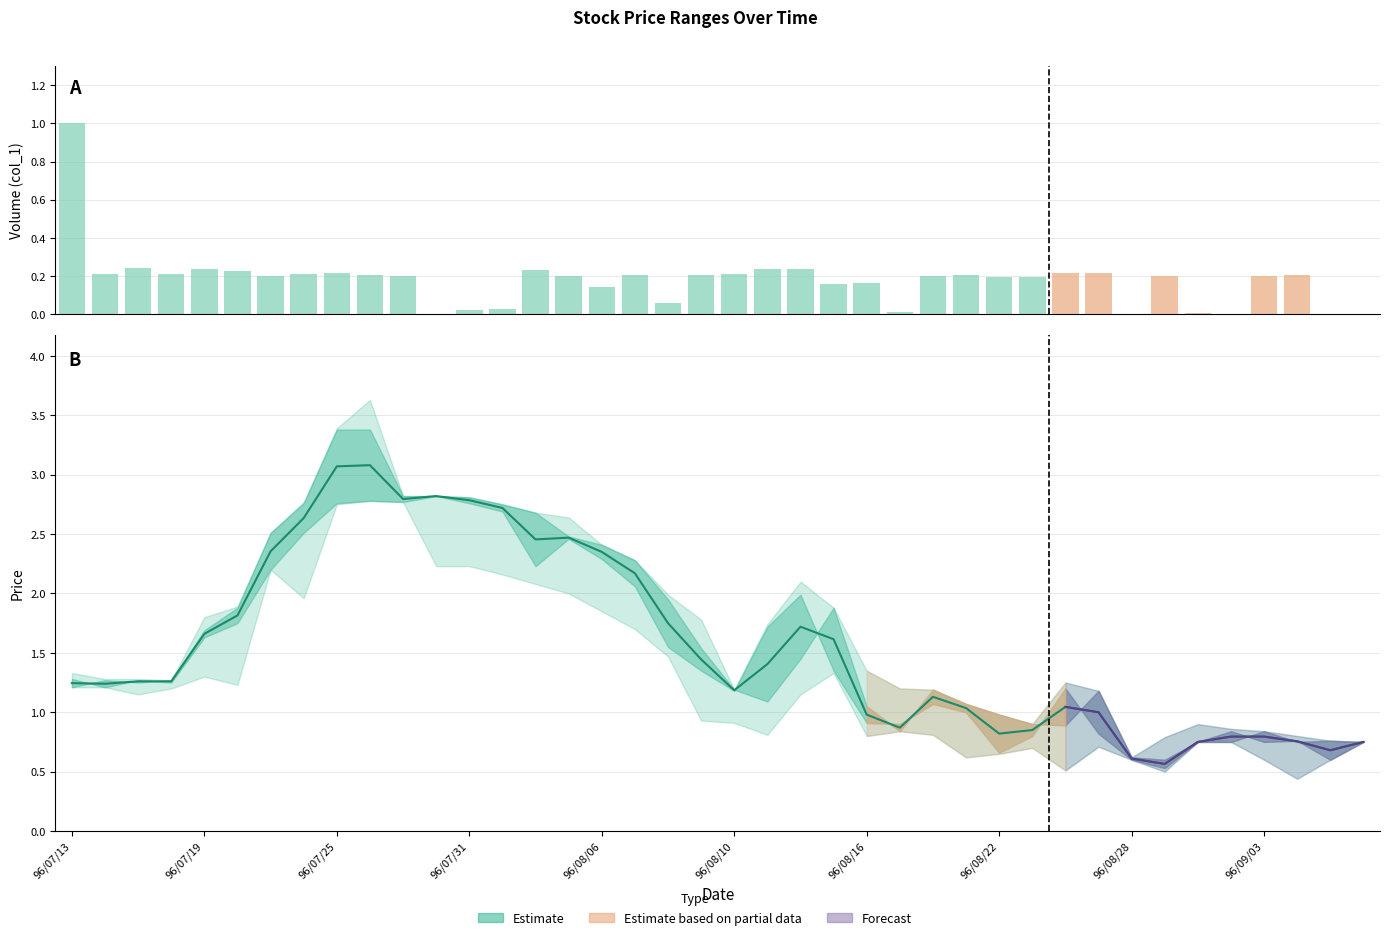

What is the sum of all values?

62.7